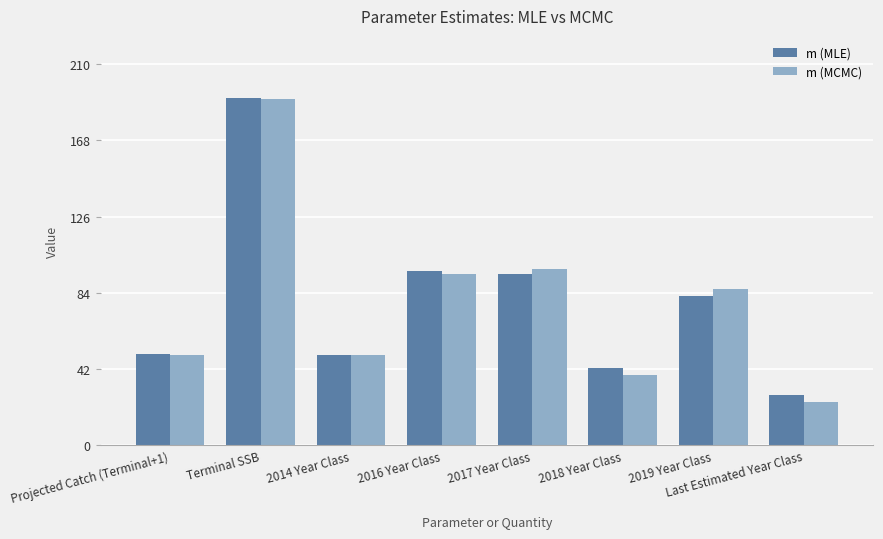

The value of m (MLE) at Terminal SSB is 191.1. True or false?

True